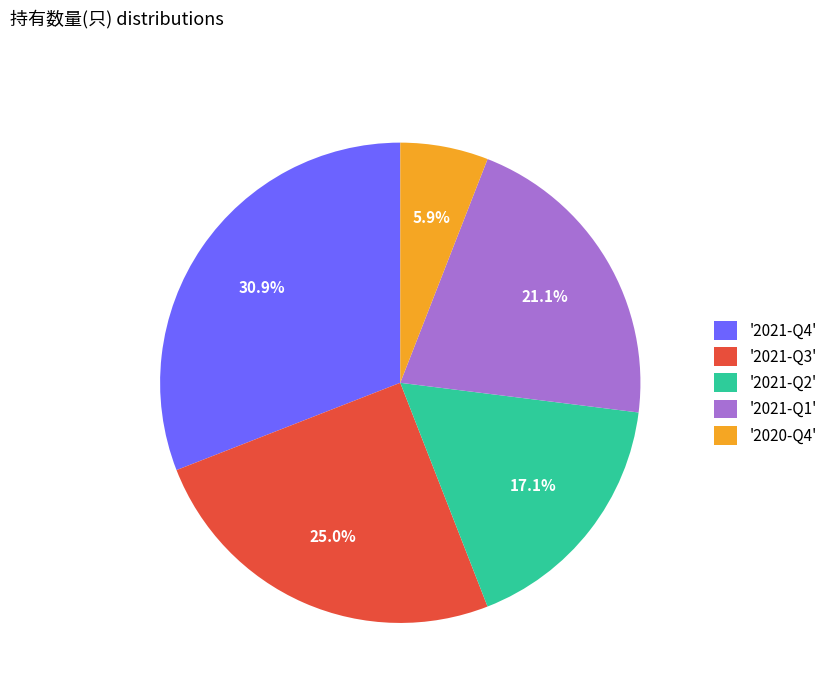

Approximately how many times larger is the value at '2020-Q4' compared to '2021-Q2'?

0.3